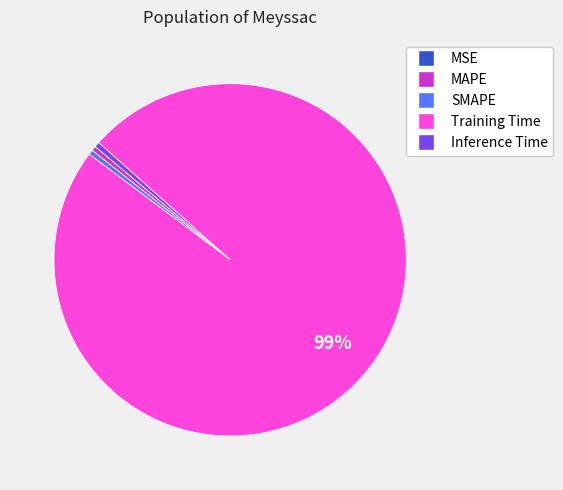

True or false: MAPE accounts for 0% of the total.

True